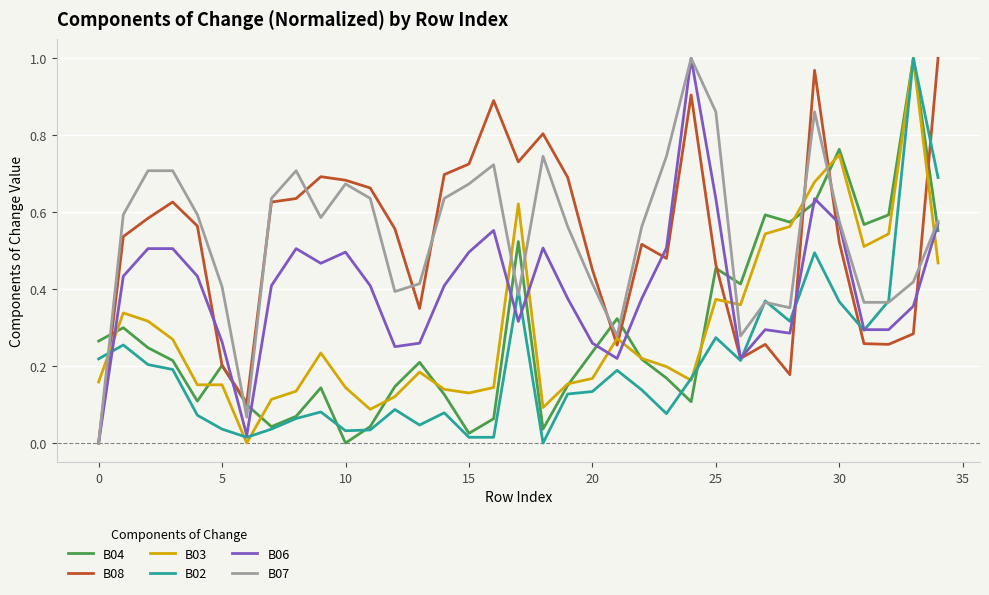

How many lines are shown in the chart?

6